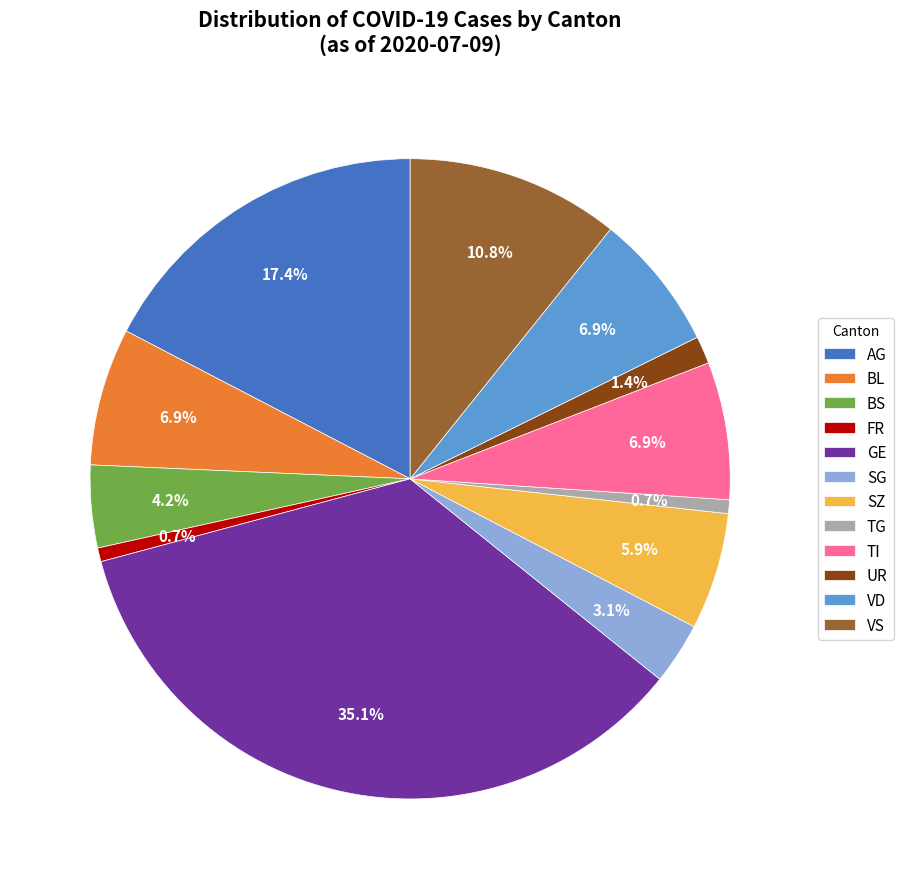

To the nearest percent, what is the difference between the largest and smallest slice percentages?

34%